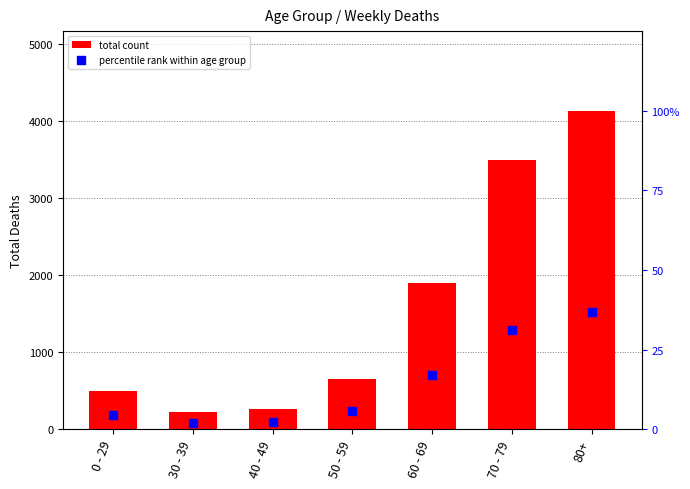

At how many categories does at least one series exceed 2614?

2